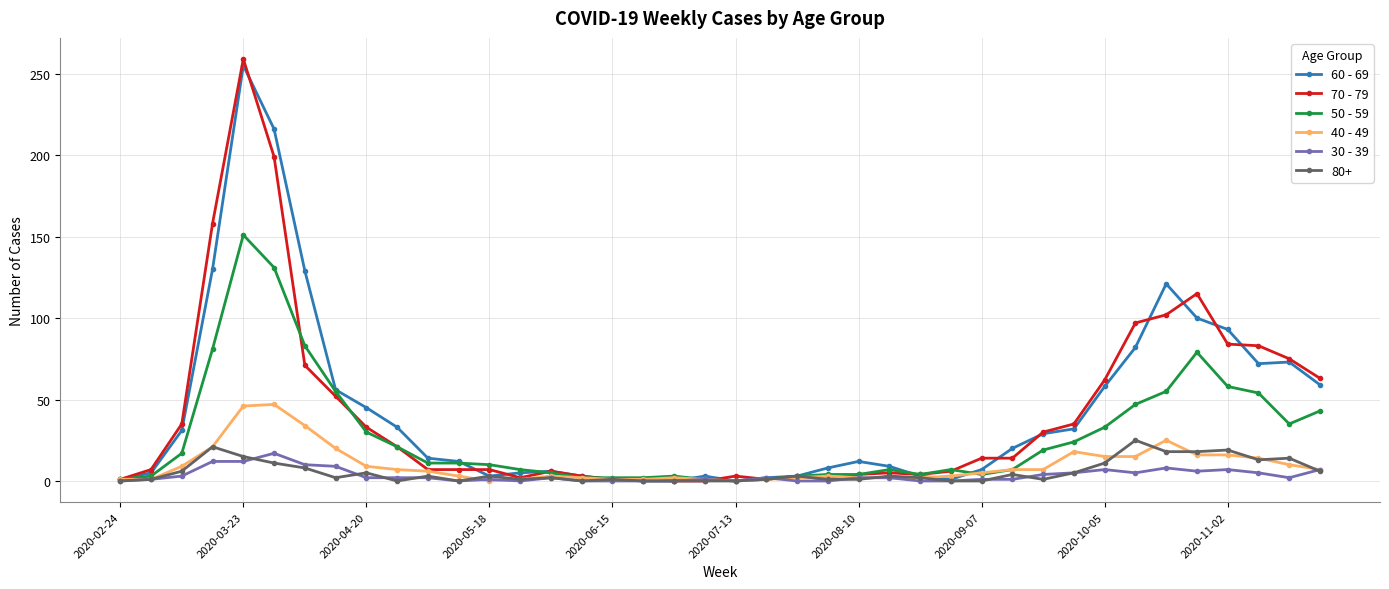

True or false: 40 - 49 has more than 2 interior local peaks.

True